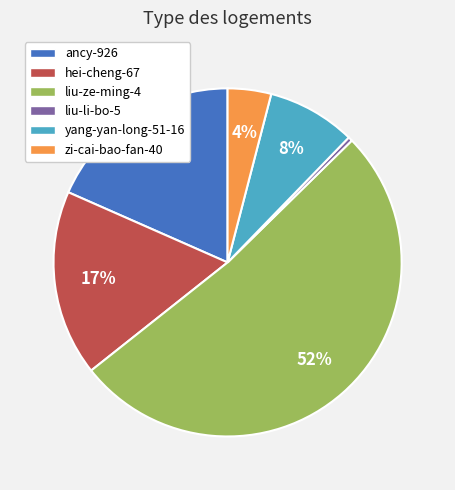

Which has a higher value, yang-yan-long-51-16 or liu-li-bo-5?

yang-yan-long-51-16